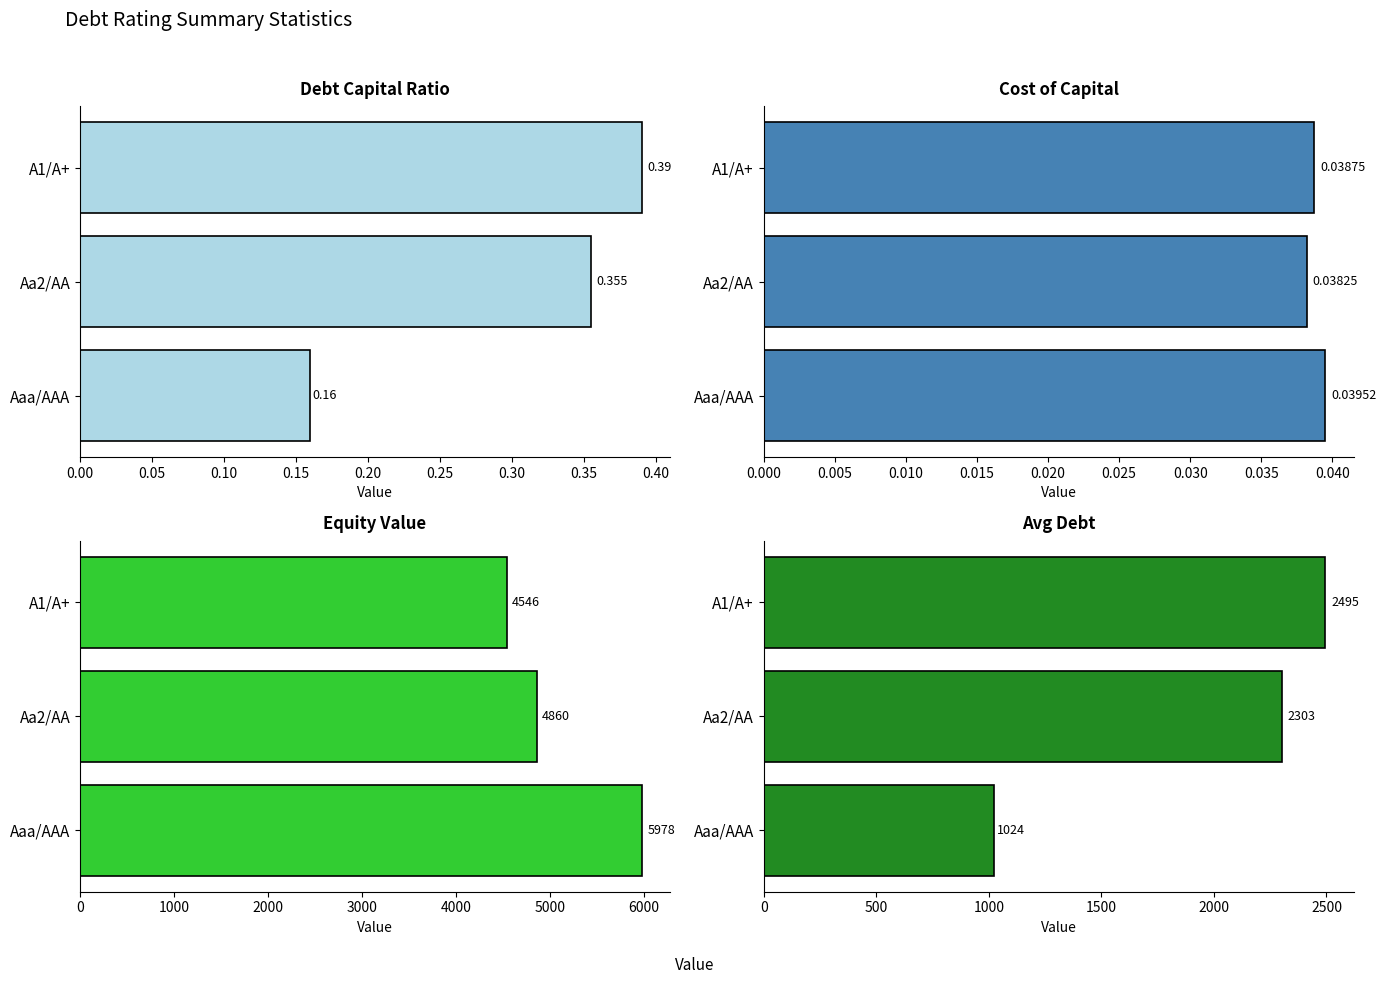

Reading left to right, list all the values displayed in this chart.

Debt Capital Ratio: 0.2	0.4	0.4
Cost of Capital: 0.0	0.0	0.0
Equity Value: 5977.7	4860.3	4546.4
Avg Debt: 1023.7	2303.4	2495.4